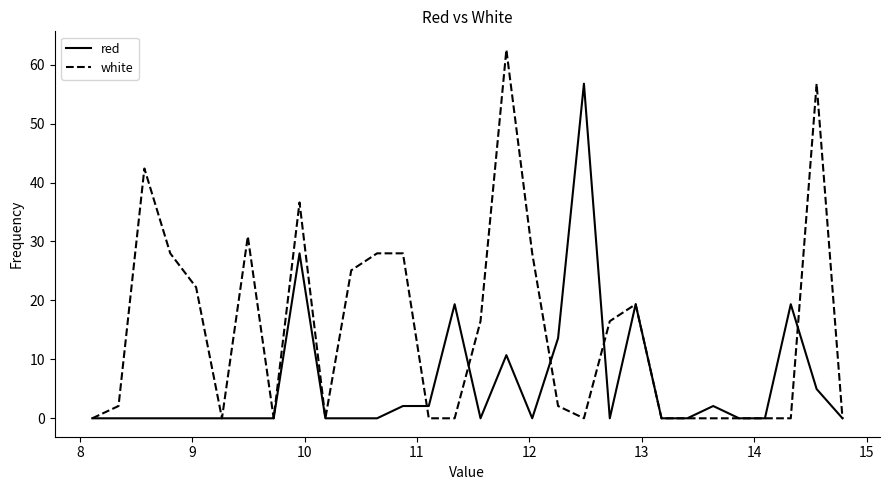

What is the maximum value for white?

62.5